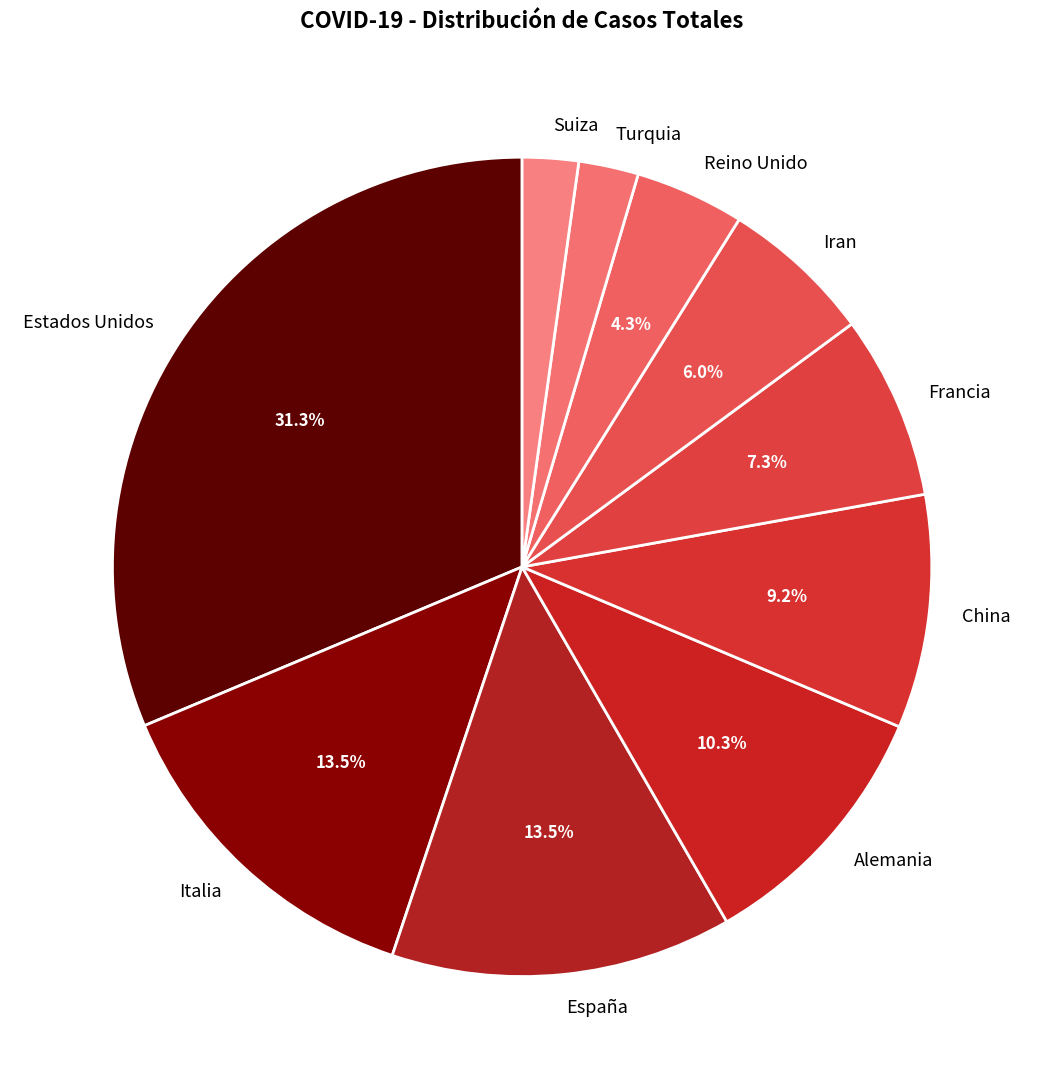

What is the total percentage of Estados Unidos and Reino Unido?

35.6%